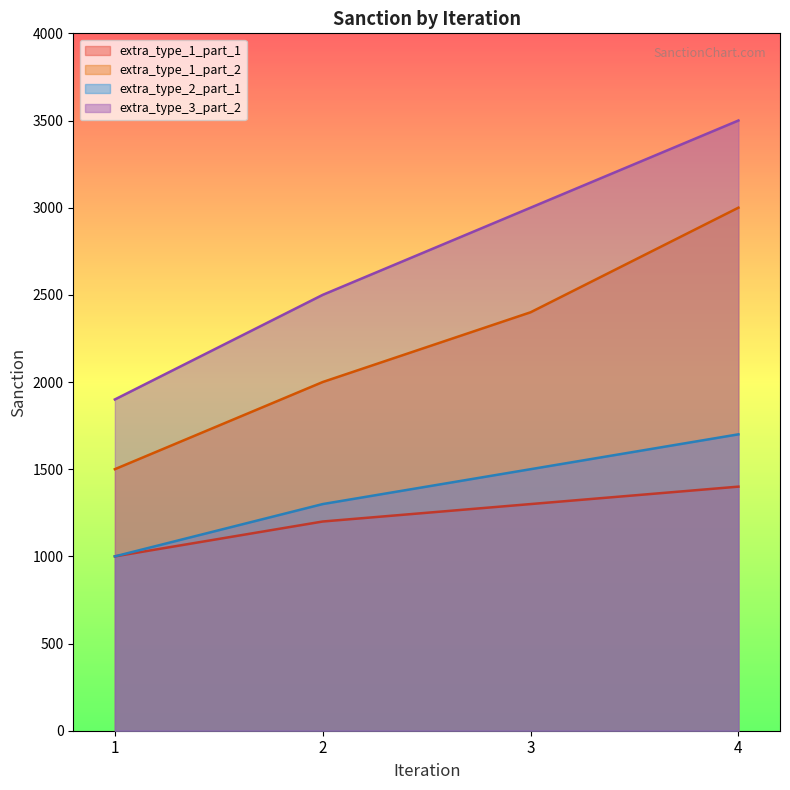

Rank the categories by extra_type_1_part_2 value from highest to lowest.

4, 3, 2, 1